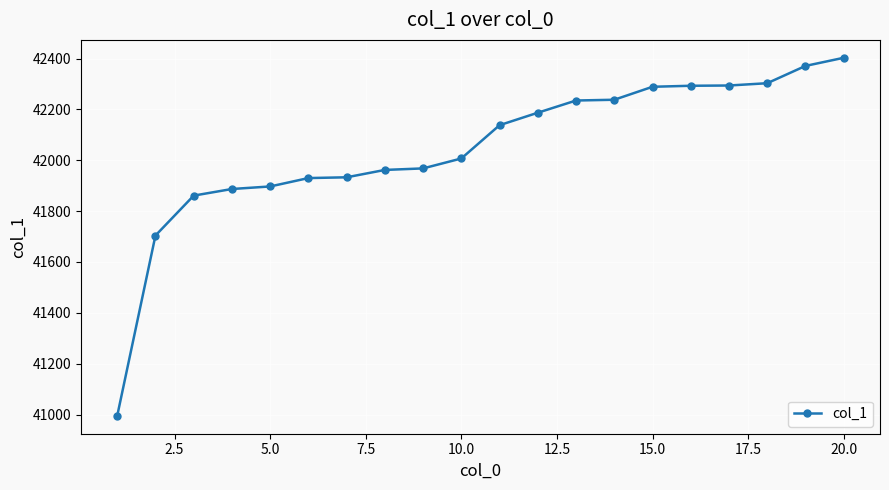

Does the chart have visible grid lines?

Yes